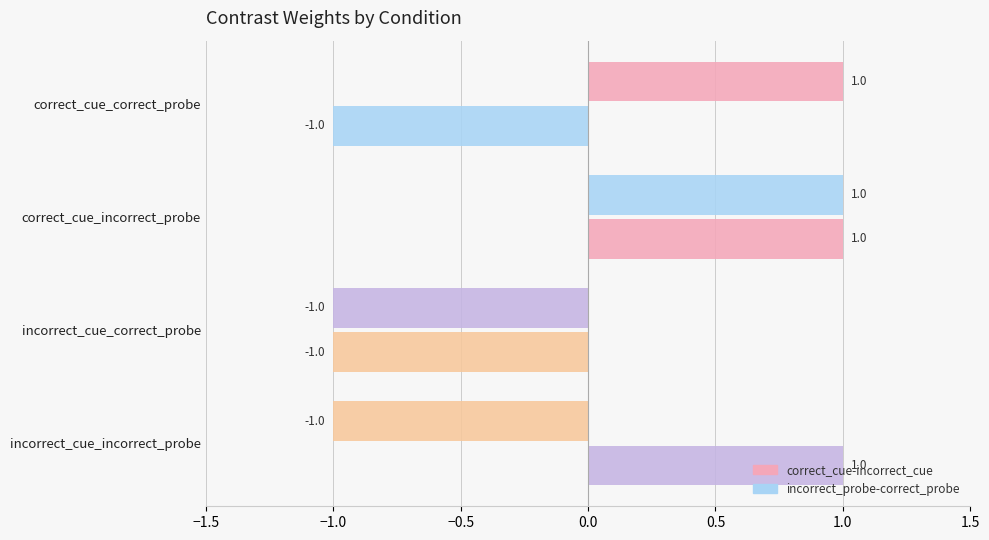

Between correct_cue_correct_probe and correct_cue_incorrect_probe, which is larger?

correct_cue_correct_probe